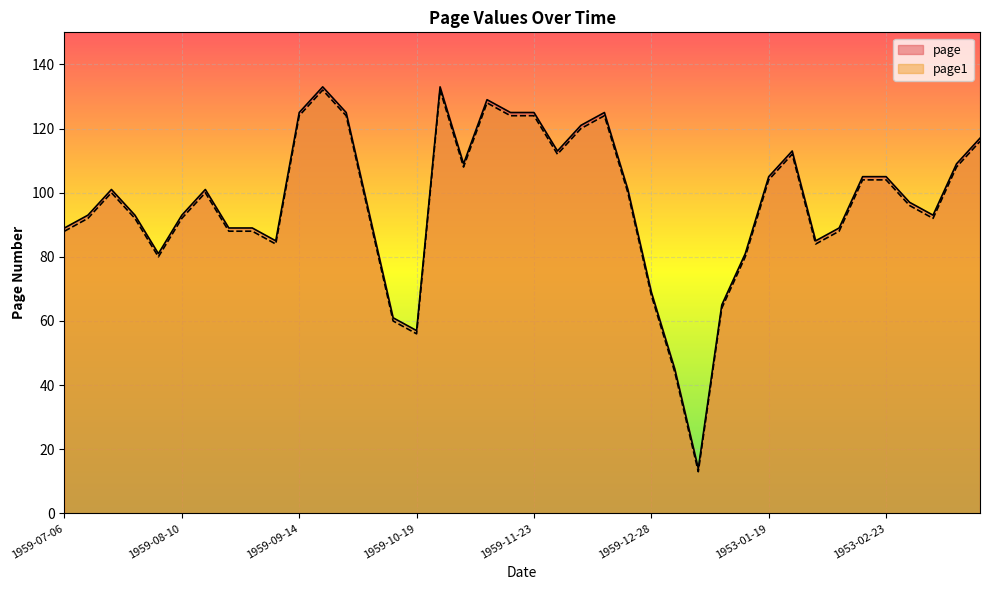

Which series has the largest range (max minus min)?

page